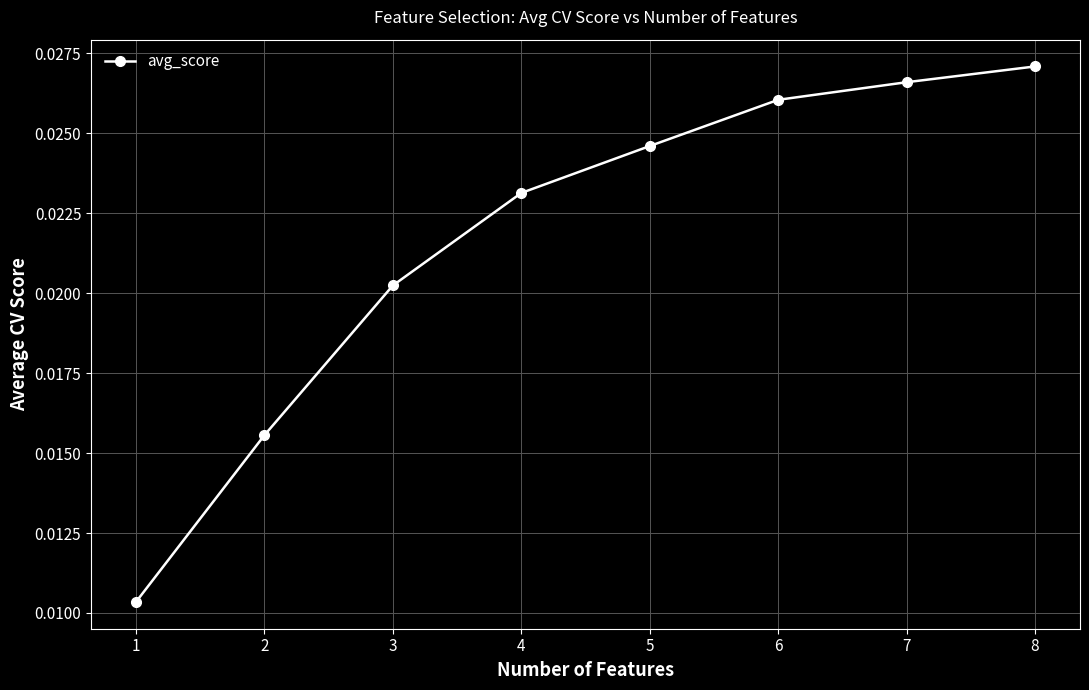

Rank the categories by value from lowest to highest.

1, 2, 3, 4, 5, 6, 7, 8